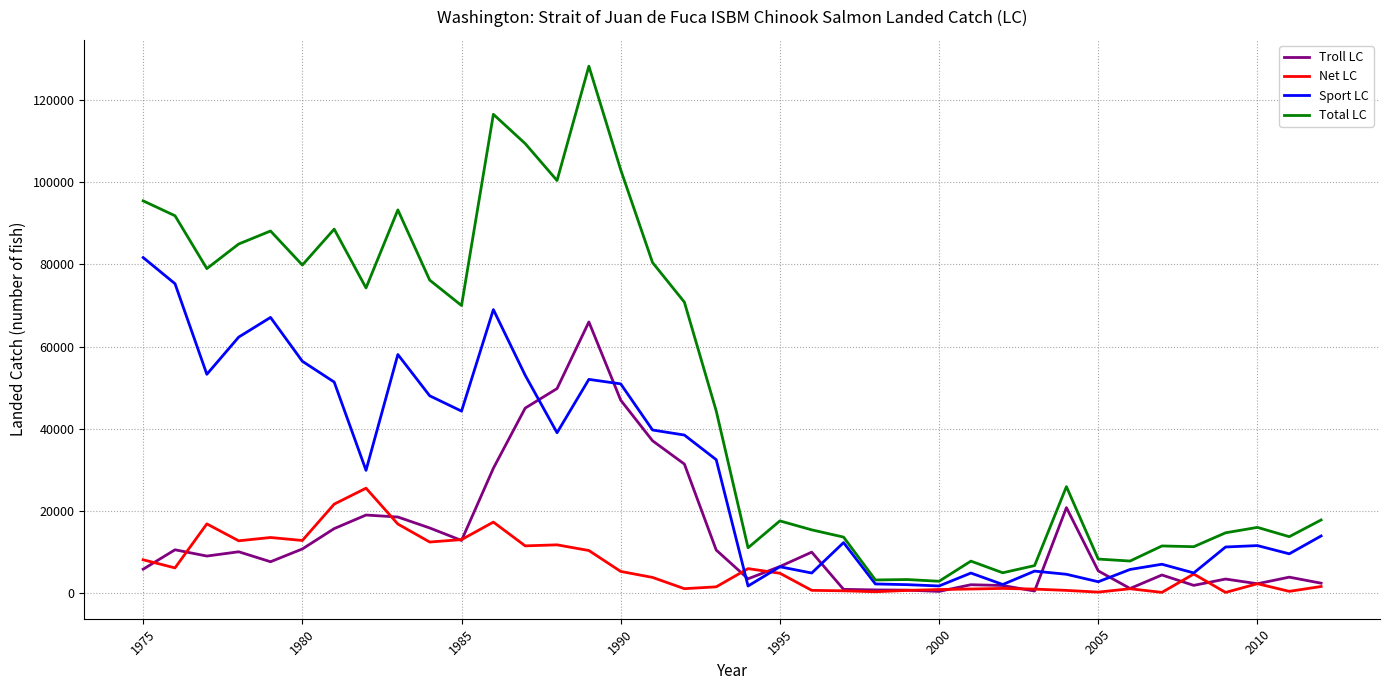

Which series has the largest total across all categories?

Total LC